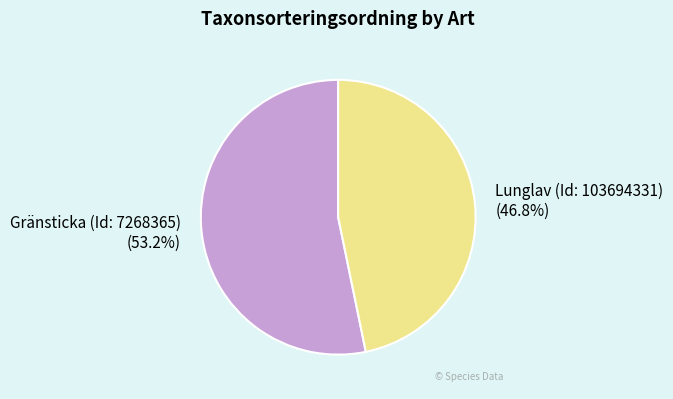

How many segments does this pie chart have?

2